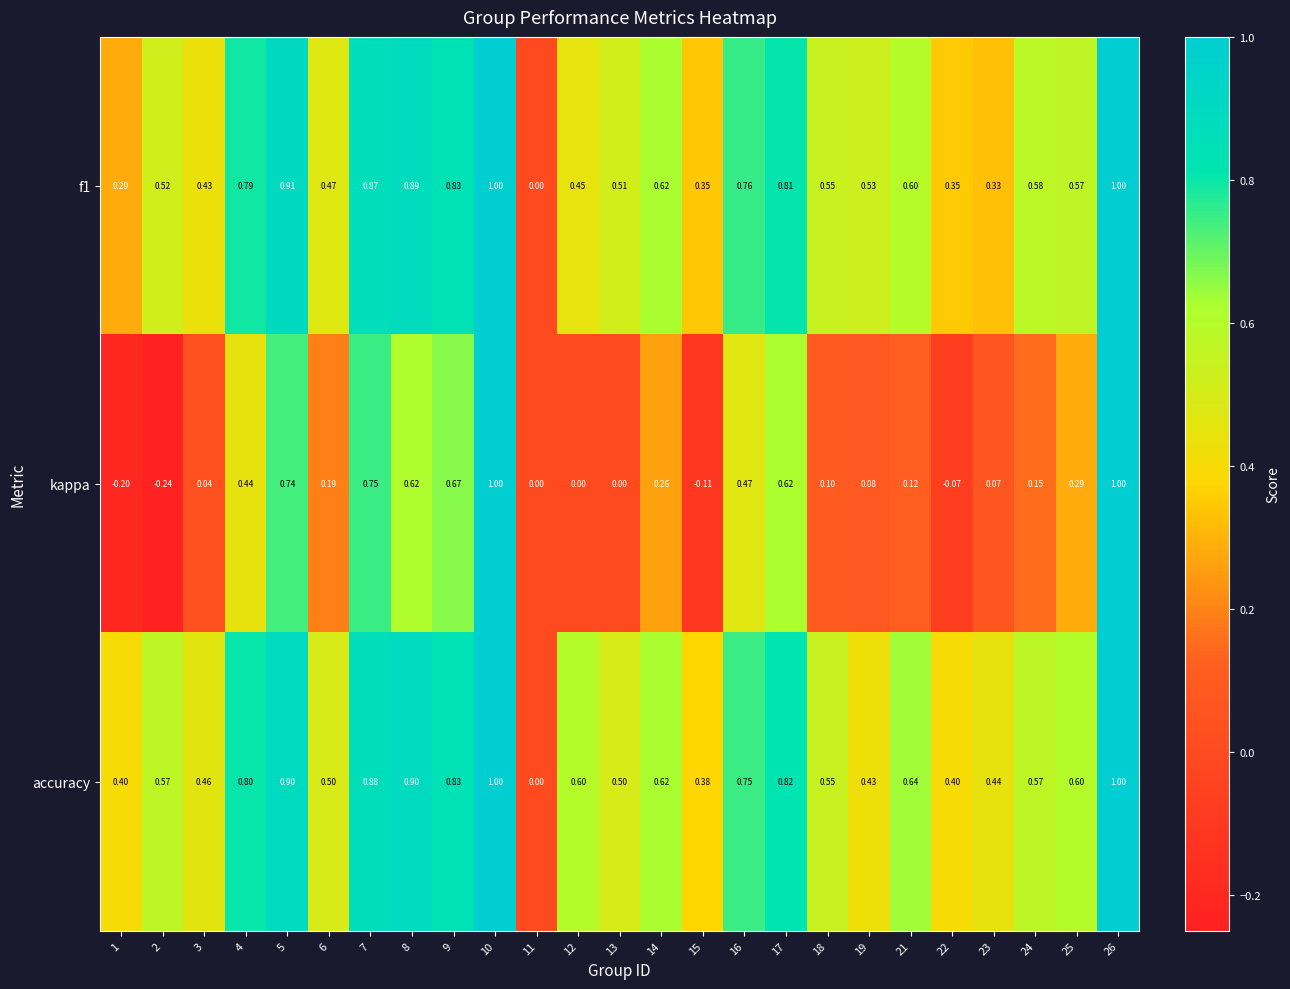

Which series has the largest total across all categories?

accuracy